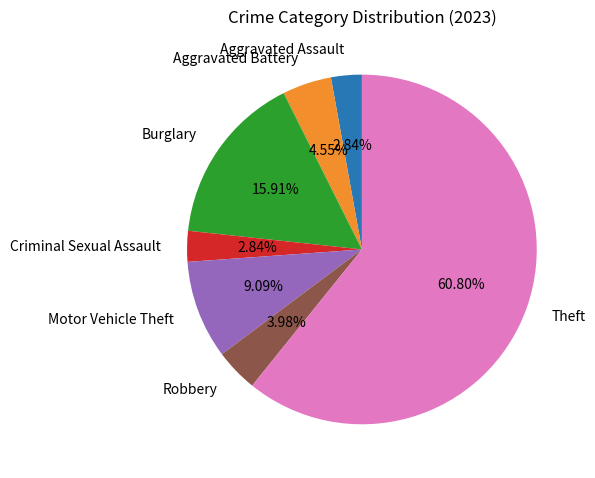

To the nearest percent, what is the combined percentage of Criminal Sexual Assault and Aggravated Assault?

6%